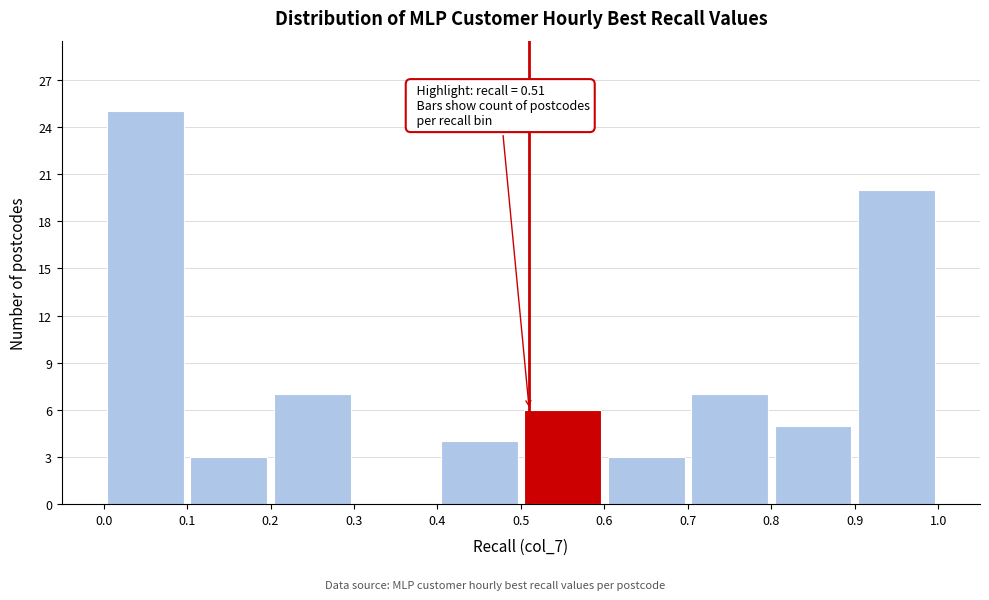

Over which range of the x-axis is the bar tallest?

0.0 to 0.1